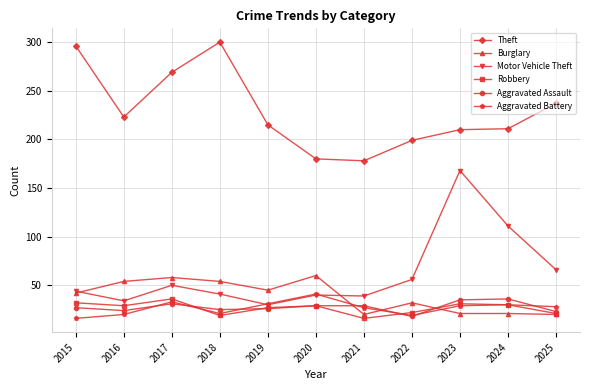

What is the smallest value displayed?

16